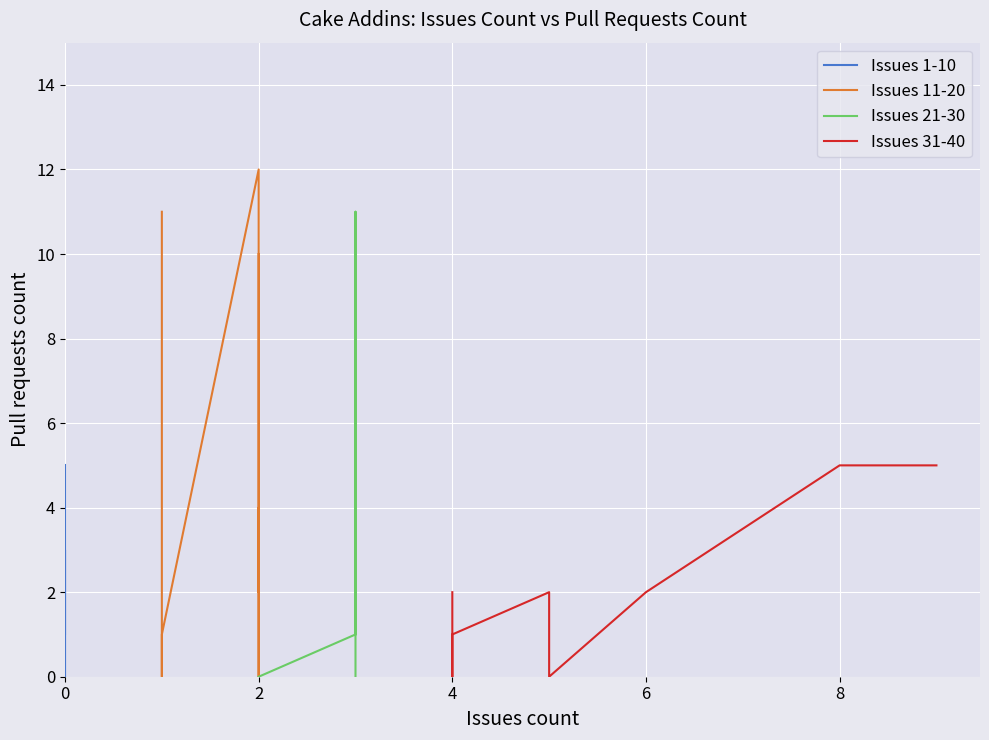

Reading right to left, what are all the values shown in this chart?

Issues 1-10: 5	4	4	0	0	0	0	0	3	1
Issues 11-20: 10	2	4	0	1	12	1	0	0	11
Issues 21-30: 0	3	1	11	1	0	0	0	0	0
Issues 31-40: 5	5	2	0	2	2	1	1	0	2